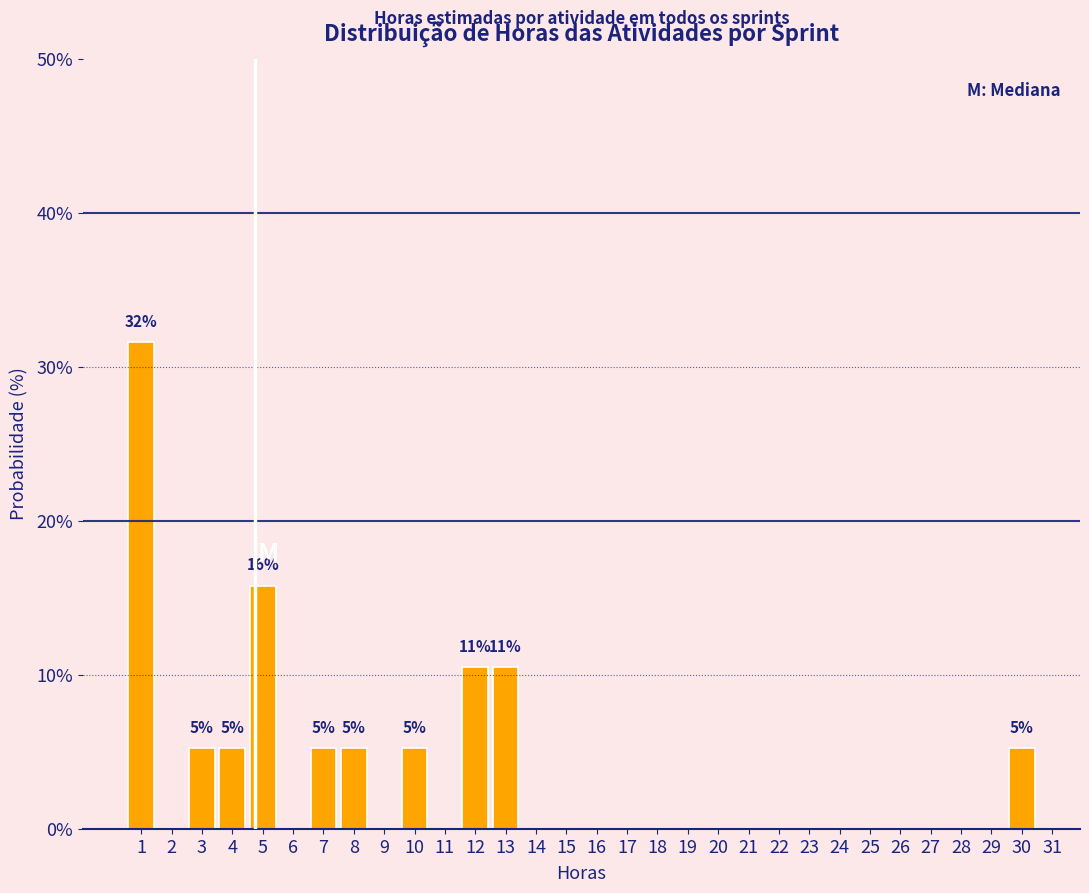

Over which range of the x-axis is the bar tallest?

0.5 to 1.5